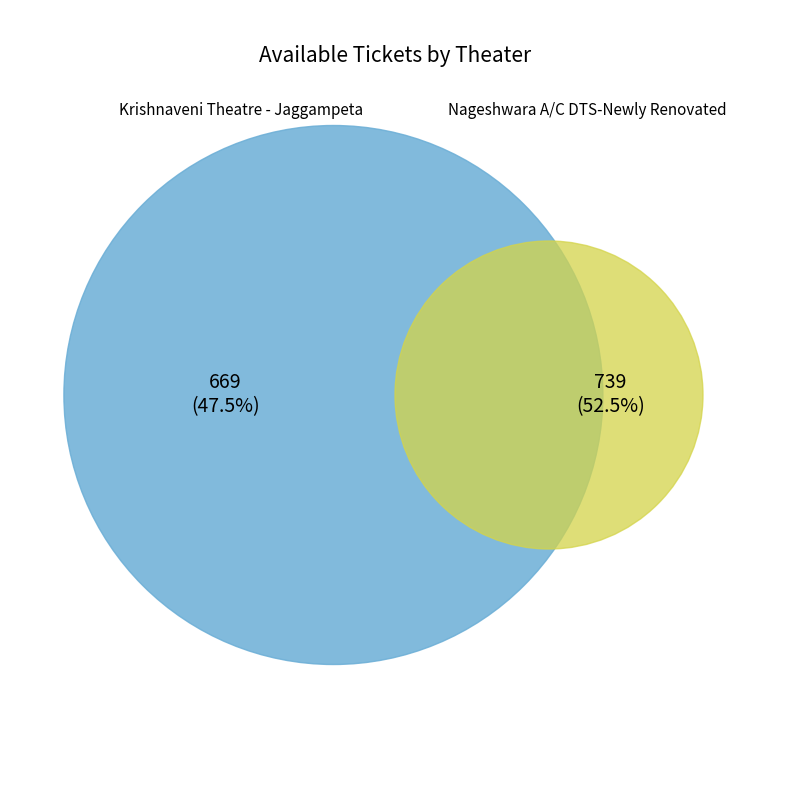

Which category accounts for the majority?

Nageshwara A/C DTS-Newly Renovated